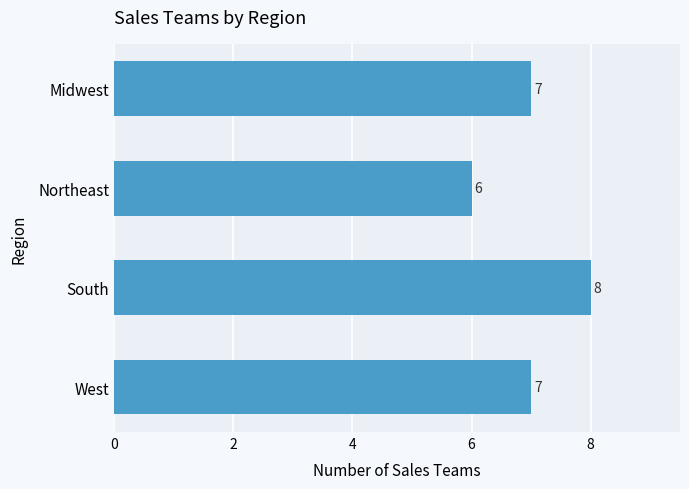

How many categories are shown in the chart?

4